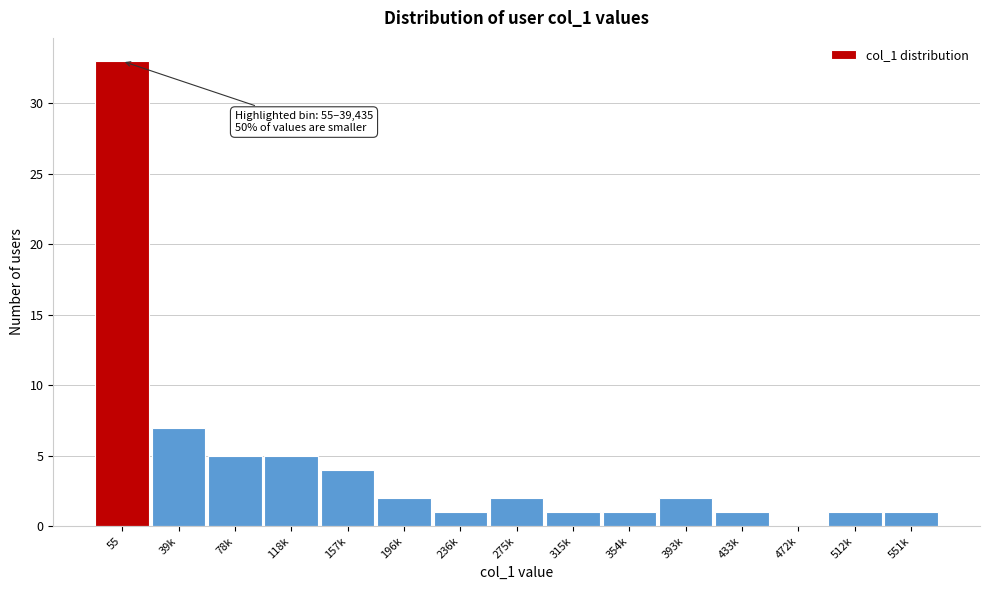

Reading left to right, list all the values displayed in this chart.

55=33	39k=7	78k=5	118k=5	157k=4	196k=2	236k=1	275k=2	315k=1	354k=1	393k=2	433k=1	472k=0	512k=1	551k=1